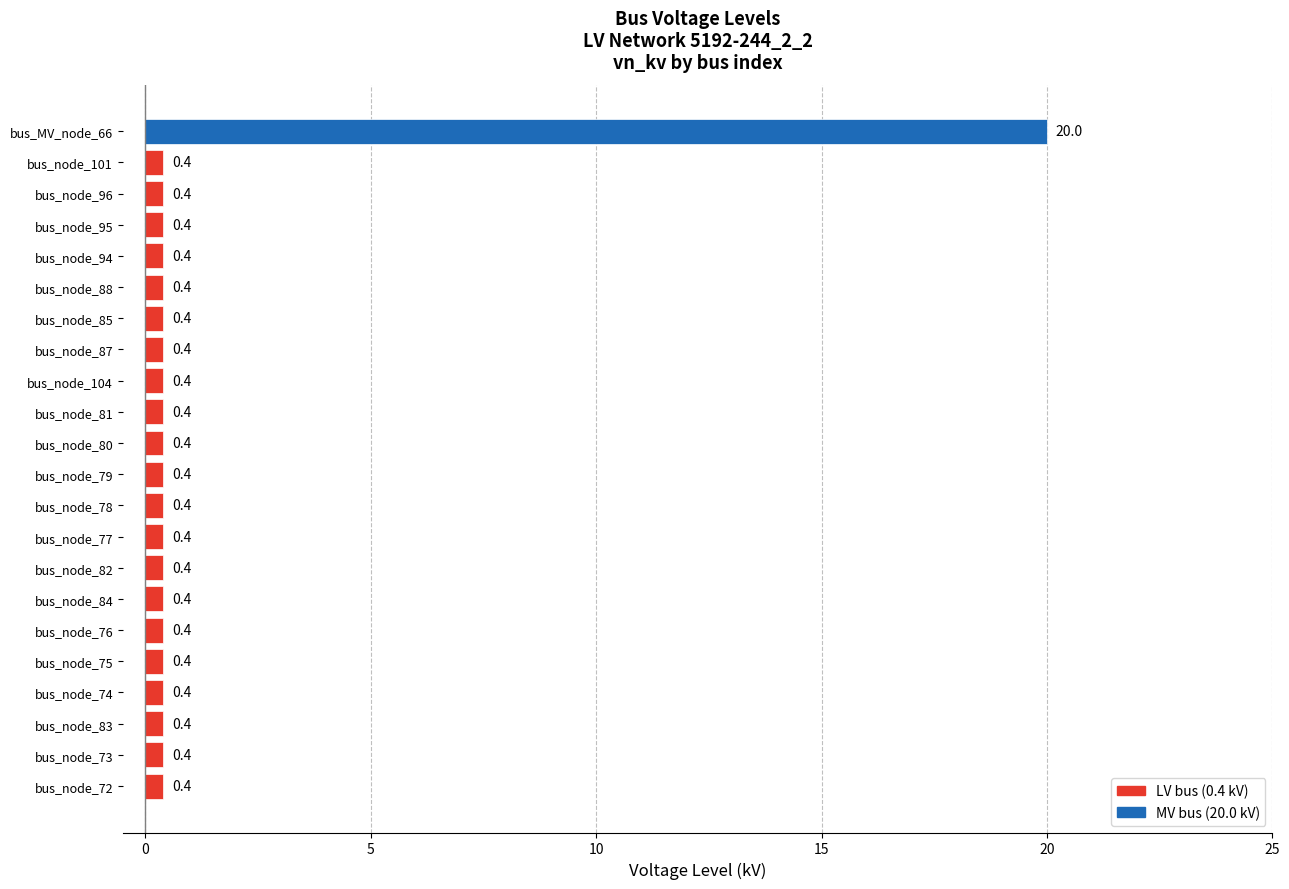

How many categories are shown in the chart?

22